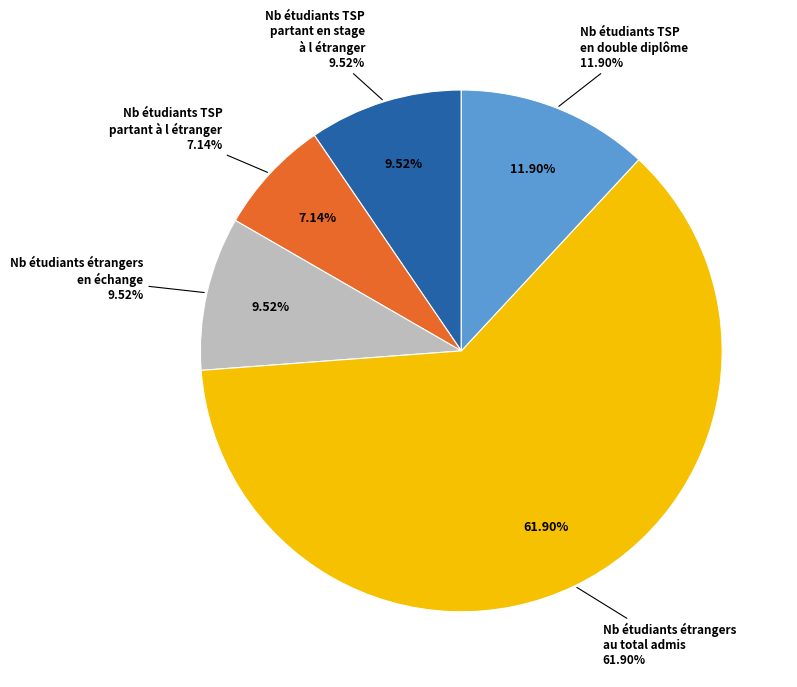

How many segments does this pie chart have?

5